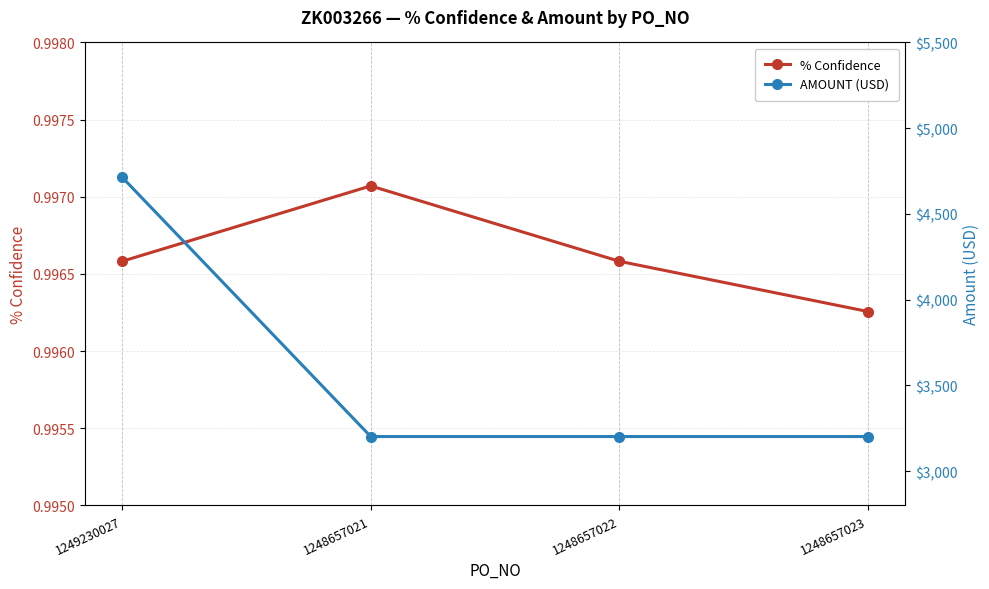

Reading left to right, list all the values displayed in this chart.

% Confidence: 1.0	1.0	1.0	1.0
AMOUNT (USD): 4713.6	3201.6	3201.6	3201.6